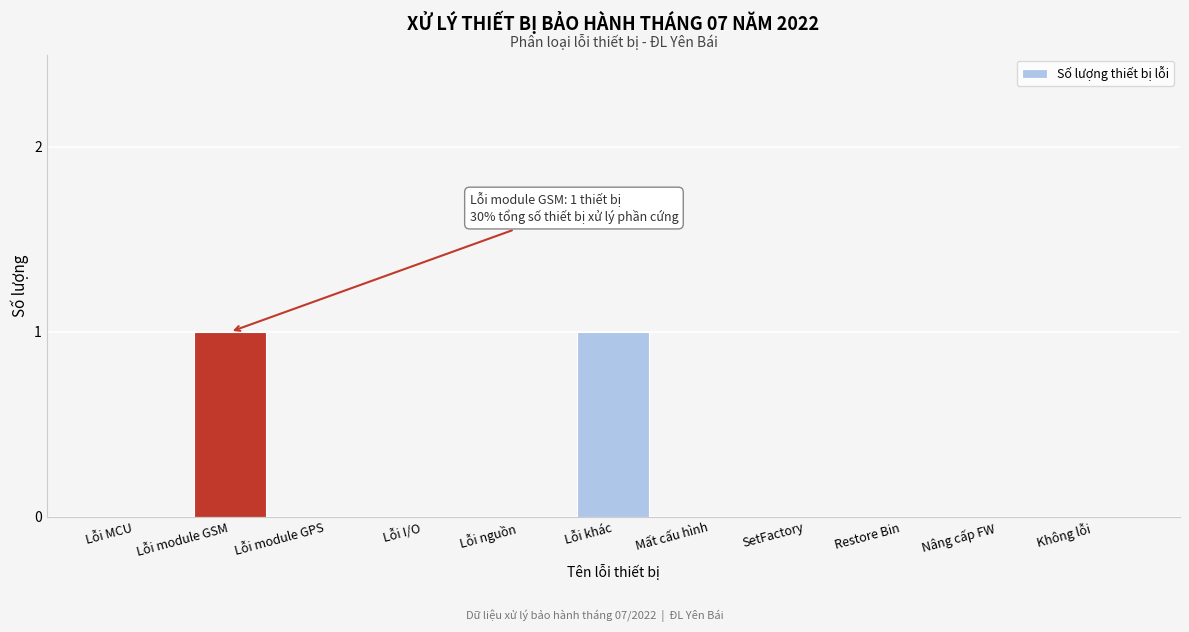

Reading right to left, transcribe all the data shown in this chart.

Không lỗi=0	Nâng cấp FW=0	Restore Bin=0	SetFactory=0	Mất cấu hình=0	Lỗi khác=1	Lỗi nguồn=0	Lỗi I/O=0	Lỗi module GPS=0	Lỗi module GSM=1	Lỗi MCU=0